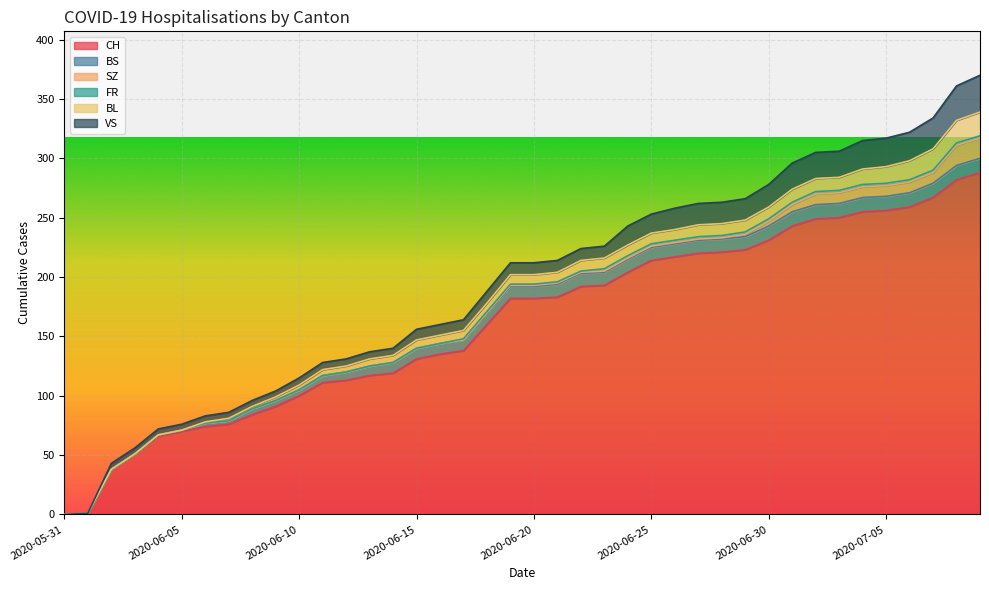

List the labels in order of SZ value, smallest first.

2020-05-31, 2020-06-01, 2020-06-02, 2020-06-03, 2020-06-04, 2020-06-05, 2020-06-06, 2020-06-07, 2020-06-08, 2020-06-09, 2020-06-10, 2020-06-11, 2020-06-12, 2020-06-13, 2020-06-14, 2020-06-15, 2020-06-16, 2020-06-17, 2020-06-18, 2020-06-19, 2020-06-20, 2020-06-21, 2020-06-22, 2020-06-23, 2020-06-24, 2020-06-25, 2020-06-26, 2020-06-27, 2020-06-28, 2020-06-29, 2020-06-30, 2020-07-01, 2020-07-02, 2020-07-03, 2020-07-04, 2020-07-05, 2020-07-06, 2020-07-07, 2020-07-08, 2020-07-09